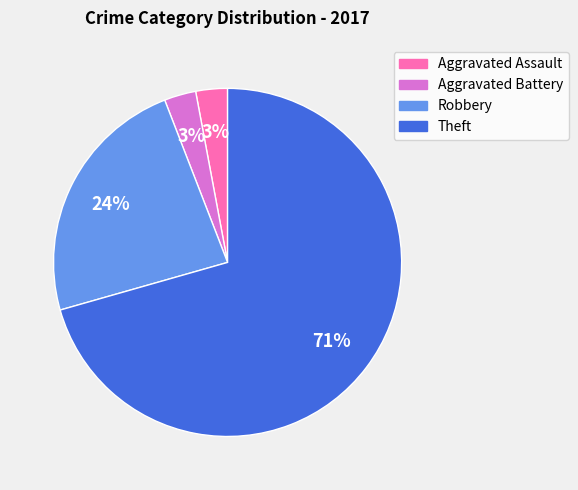

To the nearest percent, what percentage of the pie is Aggravated Battery?

3%